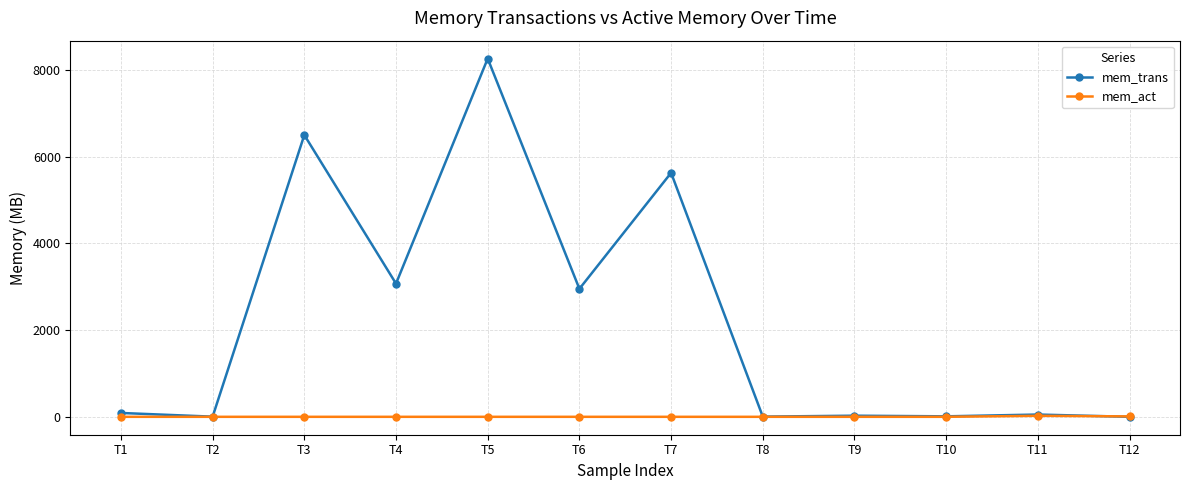

At which category does the chart reach its peak across all series?

T5